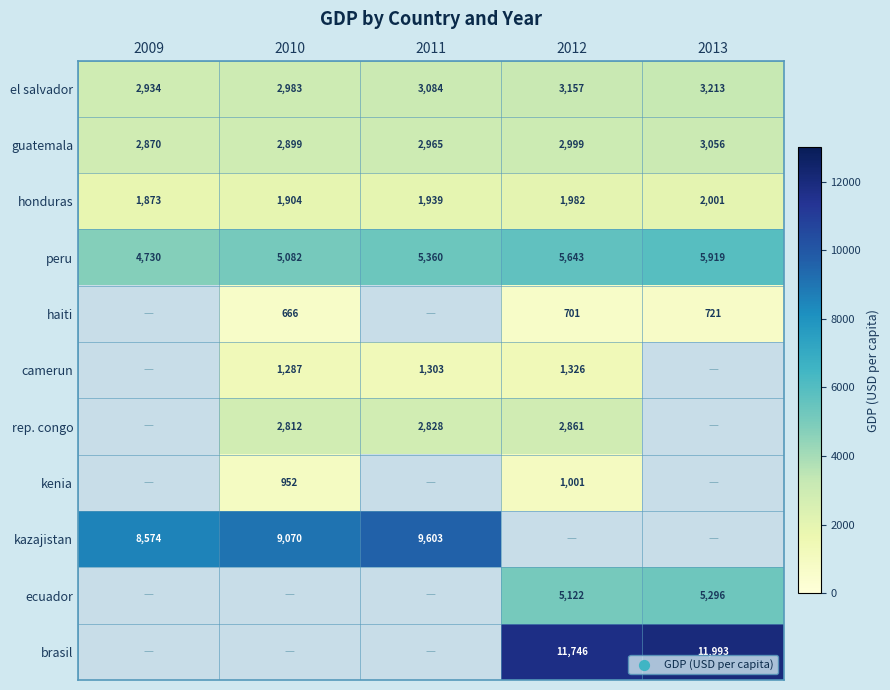

How many values in the guatemala series are below 2965?

2